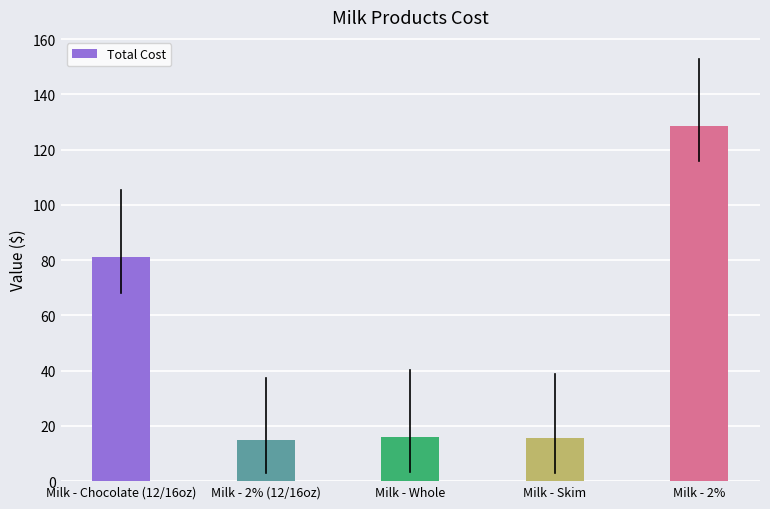

Approximately how many times larger is the value at Milk - Chocolate (12/16oz) compared to Milk - 2% (12/16oz)?

5.4